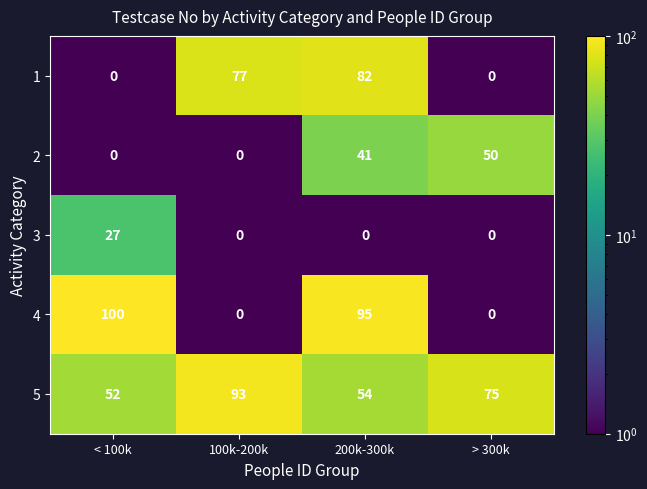

What is the average value of the 2 series?

23